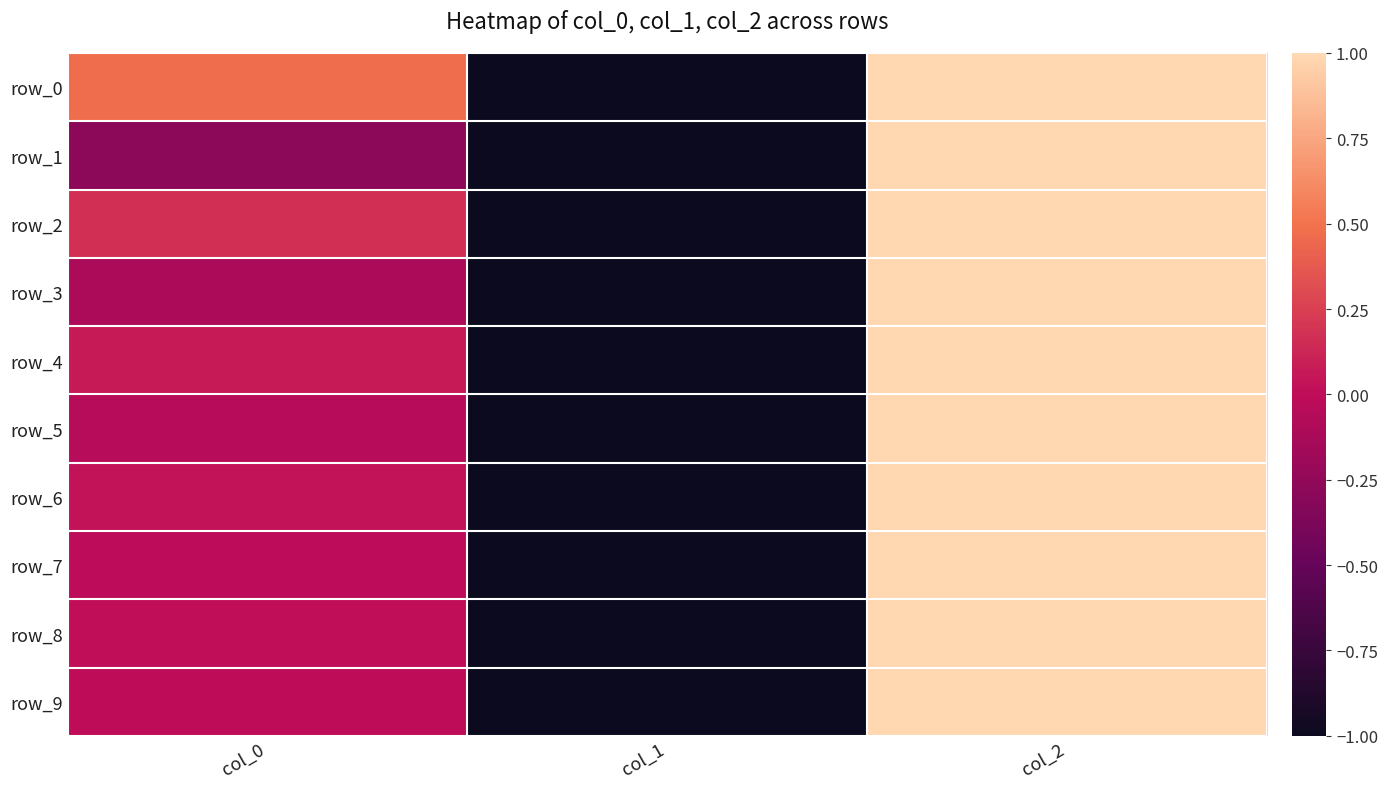

Between col_0 and col_2, which series saw the biggest shift?

row_1